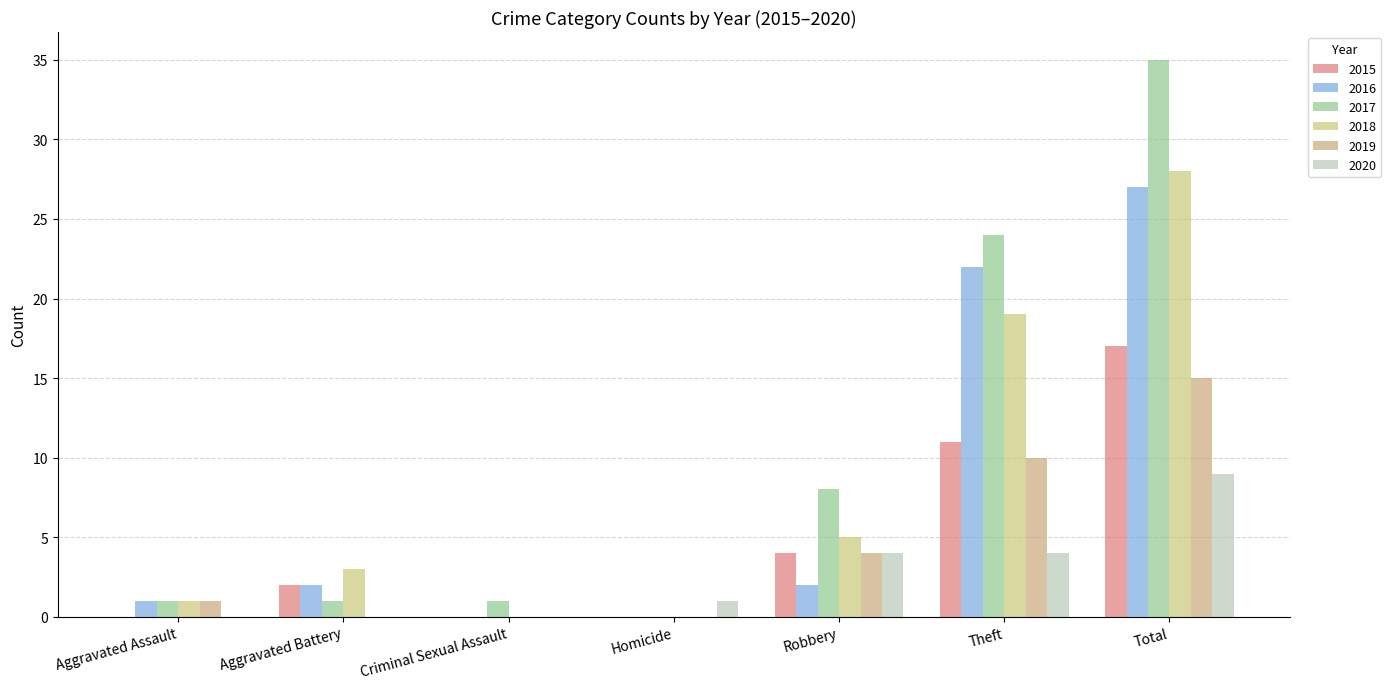

What is the label of the 7th bar from the left?

Total